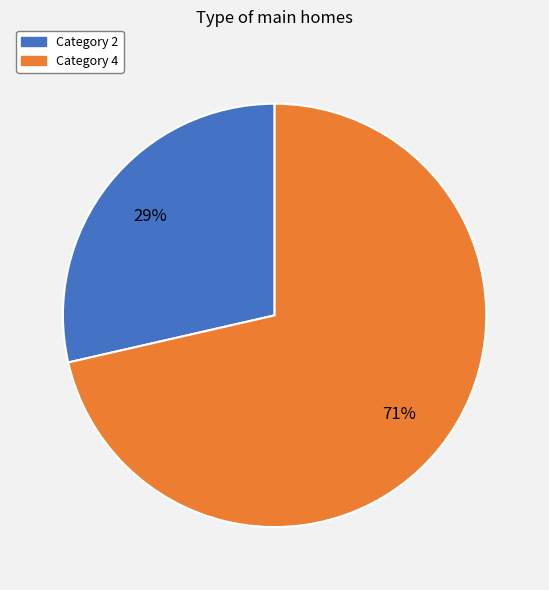

Is there a majority slice in this chart?

Yes